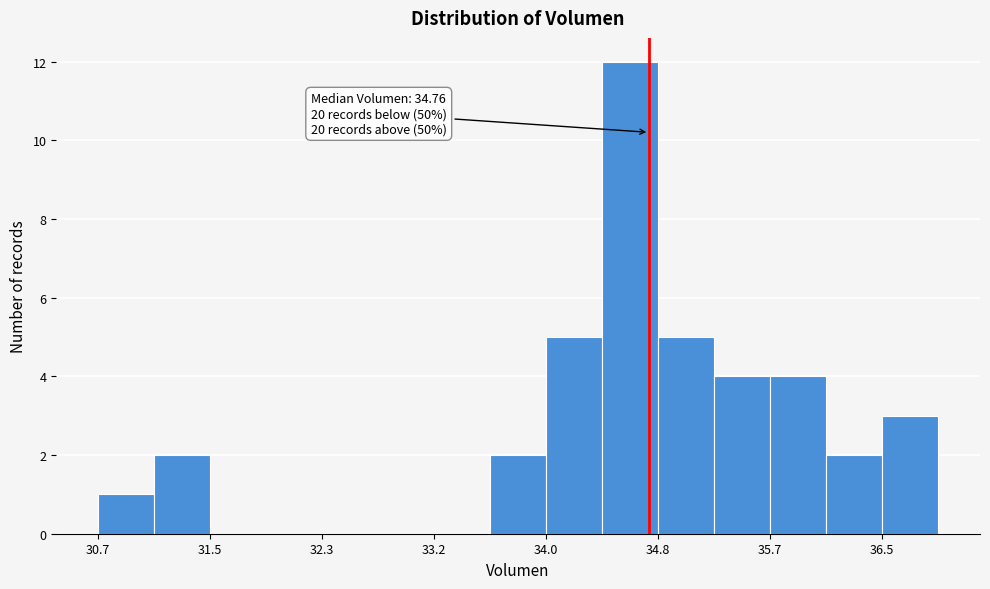

Which range on the x-axis has the tallest bar?

34.4 to 34.8